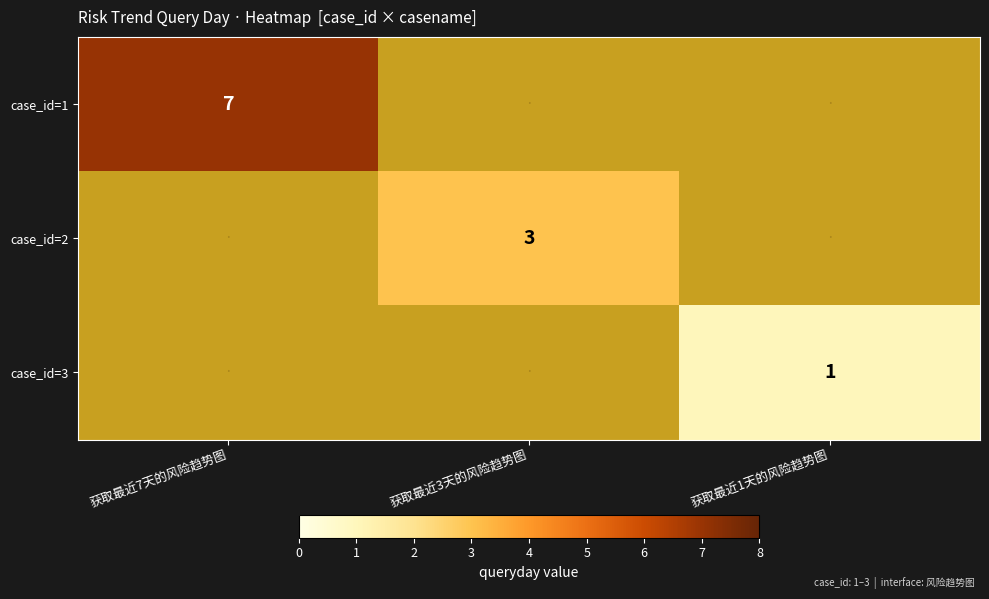

At how many categories does at least one series exceed 1?

2